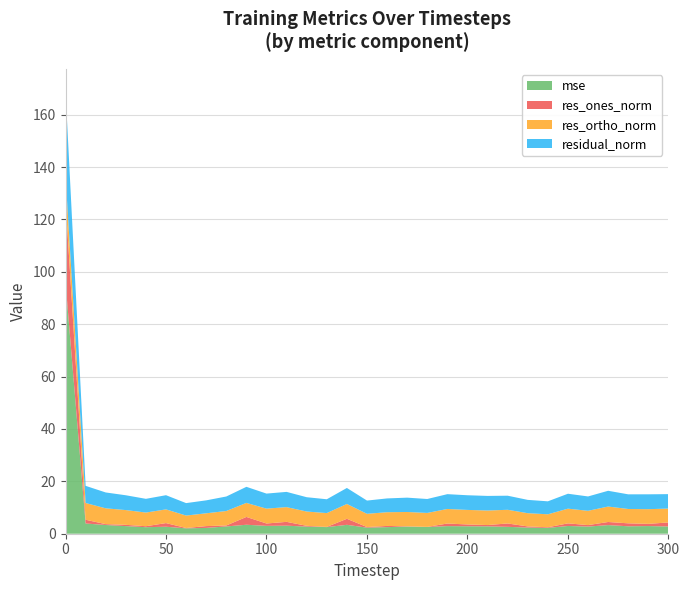

Reading left to right, extract all data points from this chart.

mse: 0=96.0	10=3.9	20=3.3	30=2.9	40=2.5	50=2.7	60=2.1	70=2.2	80=2.8	90=3.4	100=3.0	110=3.1	120=2.7	130=2.5	140=3.4	150=2.3	160=2.5	170=2.7	180=2.6	190=2.9	200=2.8	210=2.8	220=2.6	230=2.3	240=2.2	250=3.0	260=2.7	270=3.3	280=2.8	290=2.9	300=2.8
res_ones_norm: 0=31.1	10=1.4	20=0.3	30=0.5	40=0.4	50=1.4	60=0.1	70=0.7	80=0.4	90=3.0	100=0.9	110=1.5	120=0.3	130=0.1	140=2.3	150=0.2	160=0.5	170=0.1	180=0.0	190=1.0	200=0.7	210=0.5	220=1.3	230=0.4	240=0.2	250=1.0	260=0.6	270=1.2	280=1.1	290=0.8	300=1.5
res_ortho_norm: 0=9.5	10=6.4	20=6.0	30=5.6	40=5.2	50=5.2	60=4.8	70=4.9	80=5.5	90=5.4	100=5.7	110=5.6	120=5.5	130=5.3	140=5.7	150=5.1	160=5.2	170=5.5	180=5.3	190=5.6	200=5.6	210=5.6	220=5.2	230=5.1	240=4.9	250=5.6	260=5.5	270=5.9	280=5.5	290=5.6	300=5.3
residual_norm: 0=32.5	10=6.6	20=6.1	30=5.7	40=5.2	50=5.4	60=4.8	70=4.9	80=5.5	90=6.1	100=5.7	110=5.8	120=5.5	130=5.3	140=6.1	150=5.1	160=5.3	170=5.5	180=5.3	190=5.7	200=5.6	210=5.6	220=5.4	230=5.1	240=5.0	250=5.7	260=5.5	270=6.0	280=5.6	290=5.7	300=5.5